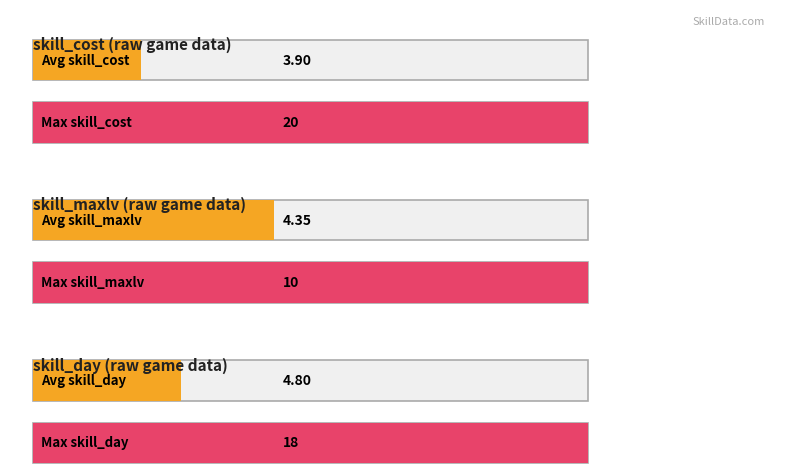

What is the maximum value shown in the chart?

20